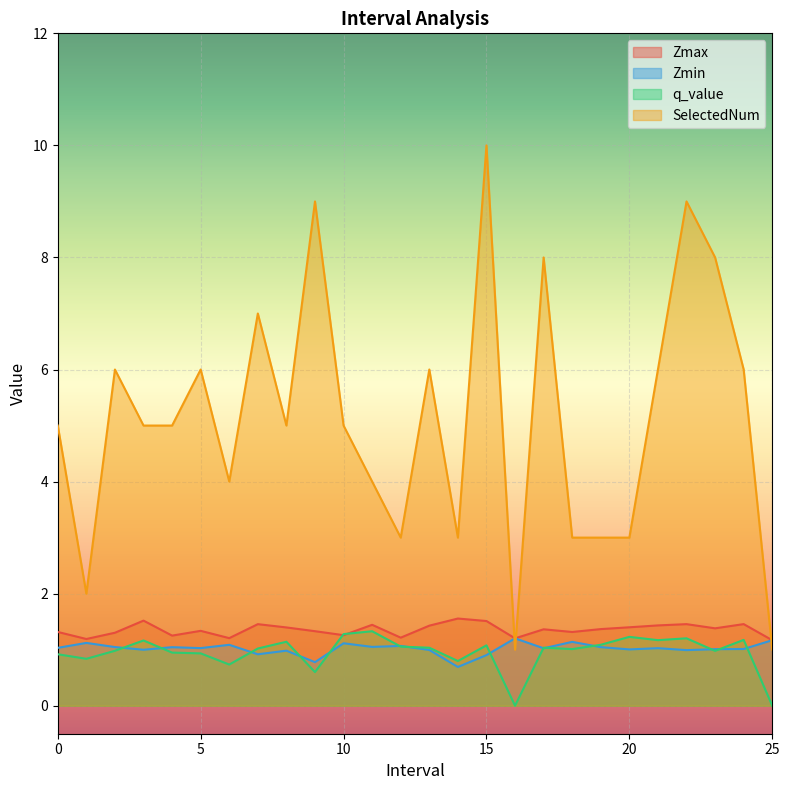

Does the chart display data point markers on the line(s)?

No